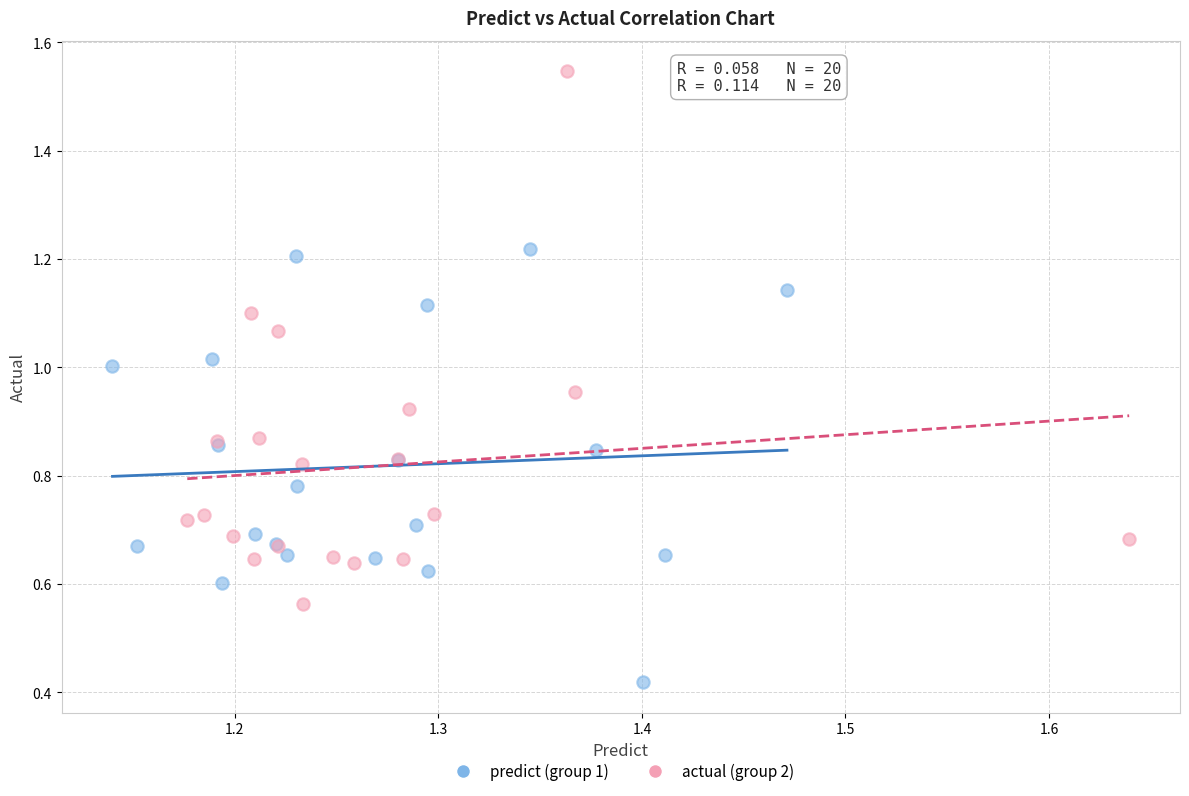

Which series contains the highest Y value?

actual (group 2)